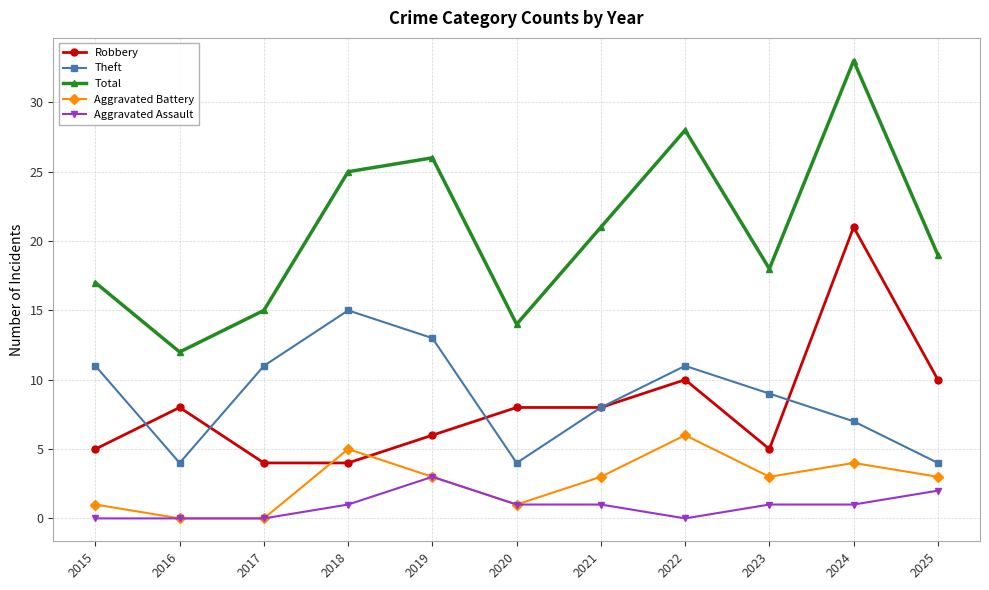

Reading left to right, list all the values displayed in this chart.

Robbery: 5	8	4	4	6	8	8	10	5	21	10
Theft: 11	4	11	15	13	4	8	11	9	7	4
Total: 17	12	15	25	26	14	21	28	18	33	19
Aggravated Battery: 1	0	0	5	3	1	3	6	3	4	3
Aggravated Assault: 0	0	0	1	3	1	1	0	1	1	2